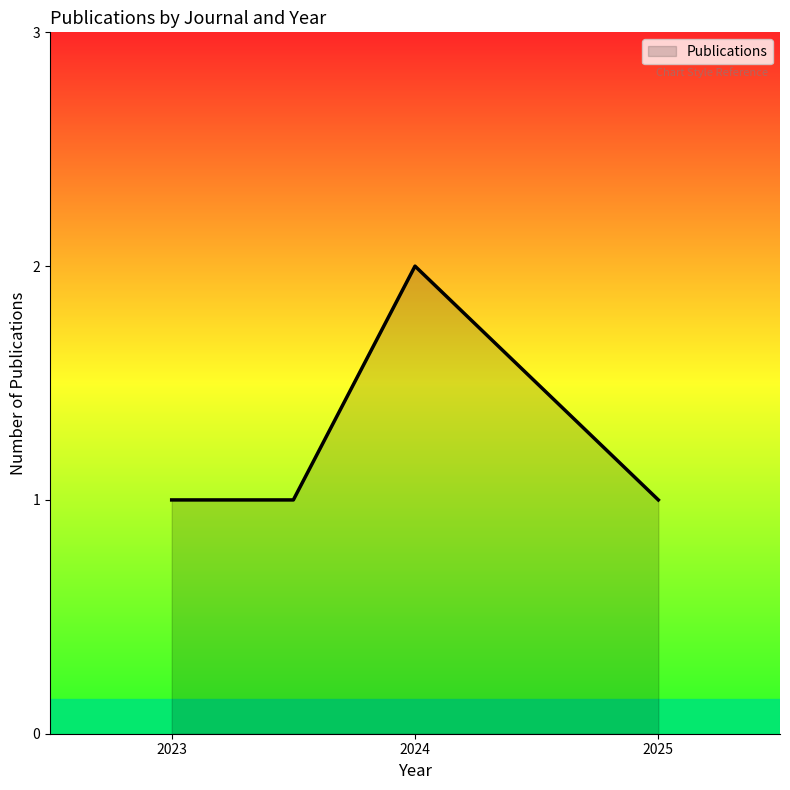

True or false: there are more than 2 points higher than both neighbors.

False